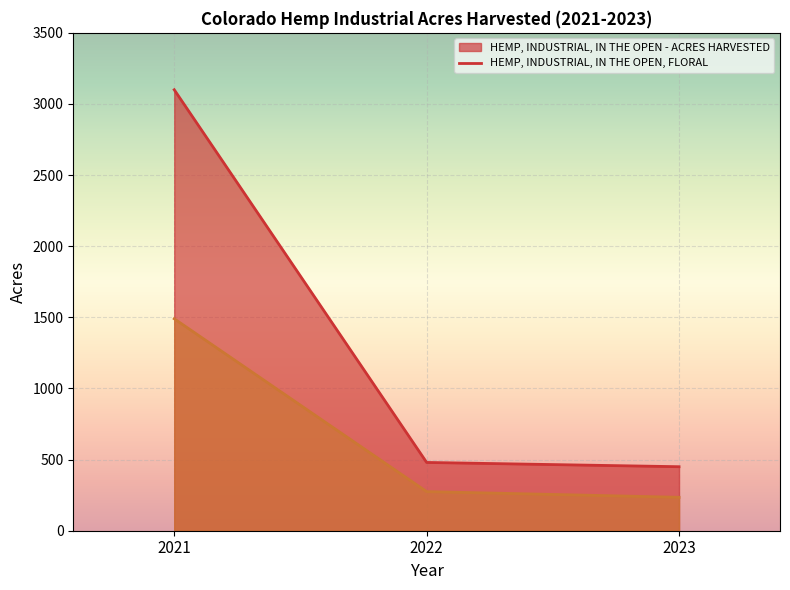

Rank the series by their average value, from highest to lowest.

HEMP, INDUSTRIAL, IN THE OPEN - ACRES HARVESTED, HEMP, INDUSTRIAL, IN THE OPEN, FLORAL